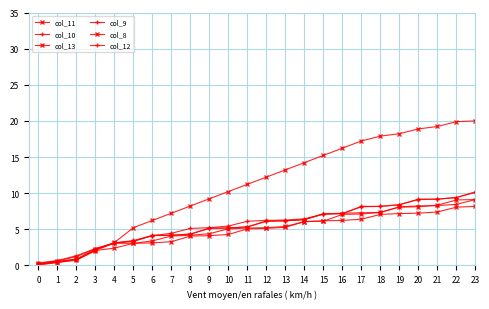

How many values in the col_9 series exceed 9?

20